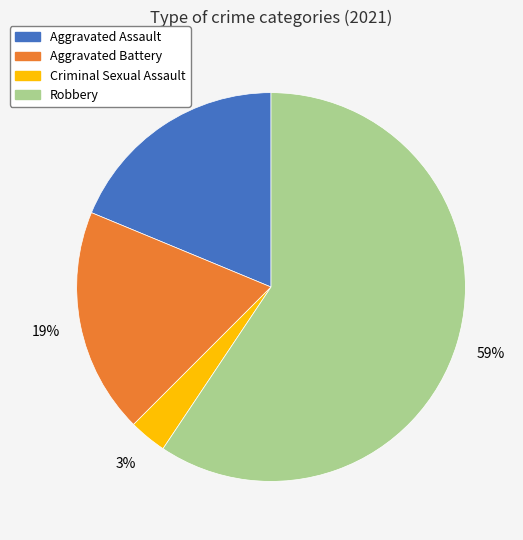

Is the sum of Criminal Sexual Assault and Aggravated Assault greater than half?

No